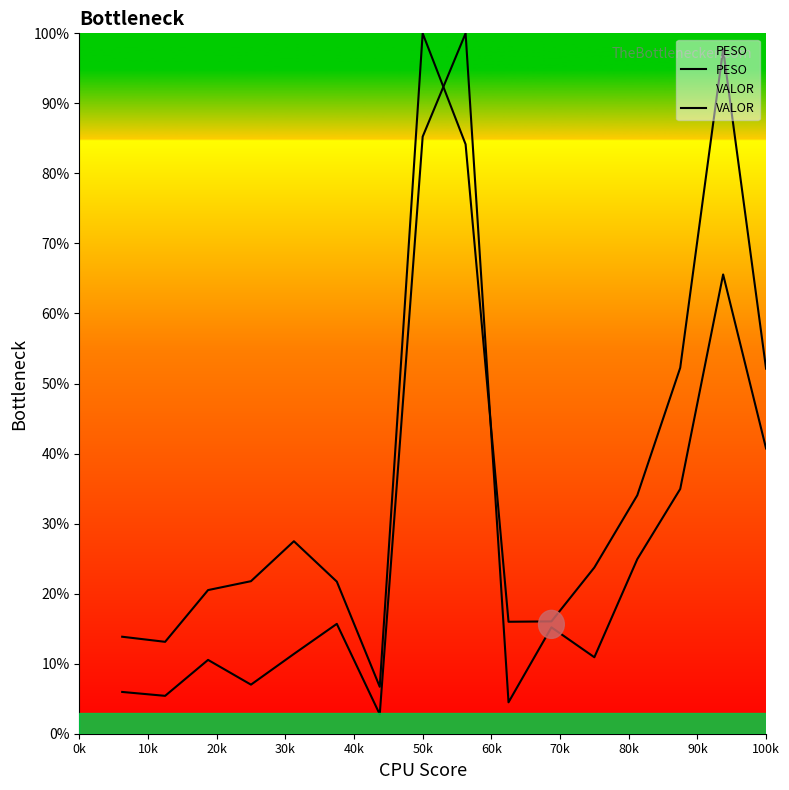

Rank the series by their average value, from highest to lowest.

VALOR, PESO